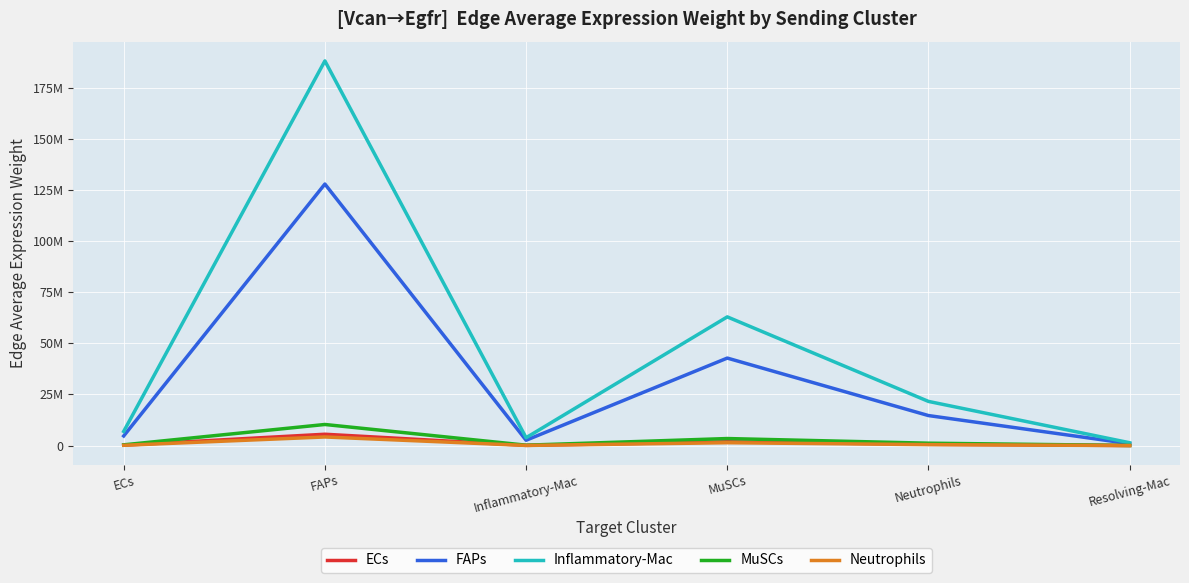

Does the chart display data point markers on the line(s)?

No